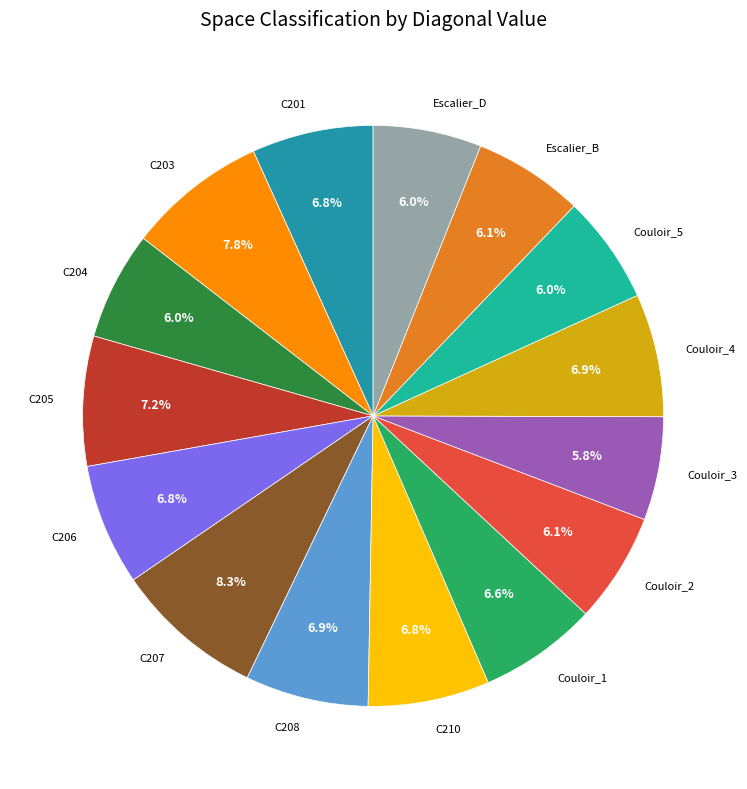

To the nearest percent, what is the average slice percentage?

7%